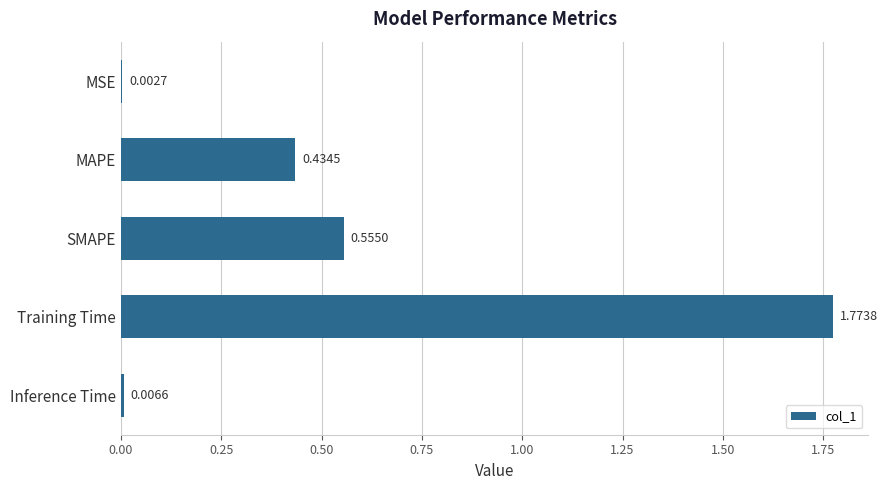

Where is the data nearest to the value 0?

MSE